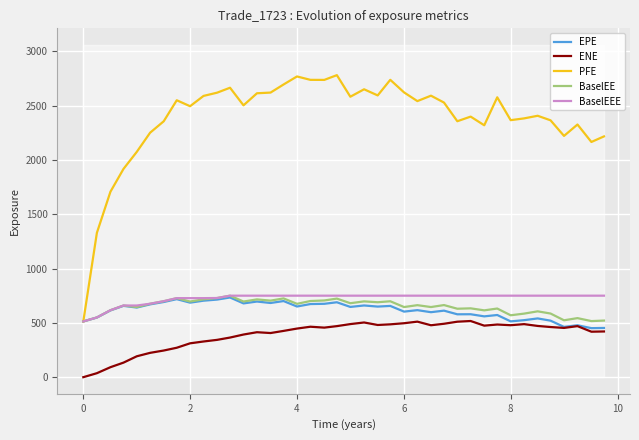

What is the maximum value for PFE?

2779.5